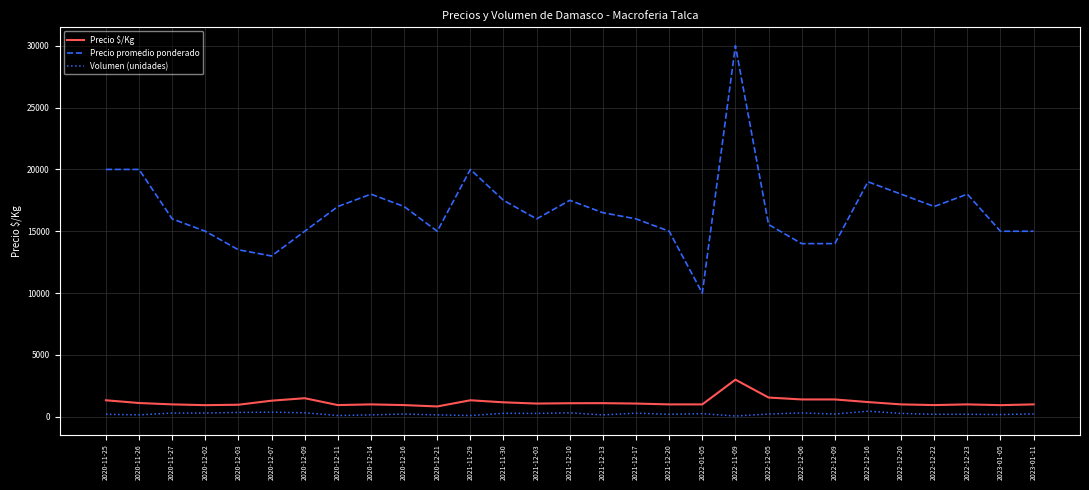

True or false: Precio $/Kg and Precio promedio ponderado intersect in this chart.

False